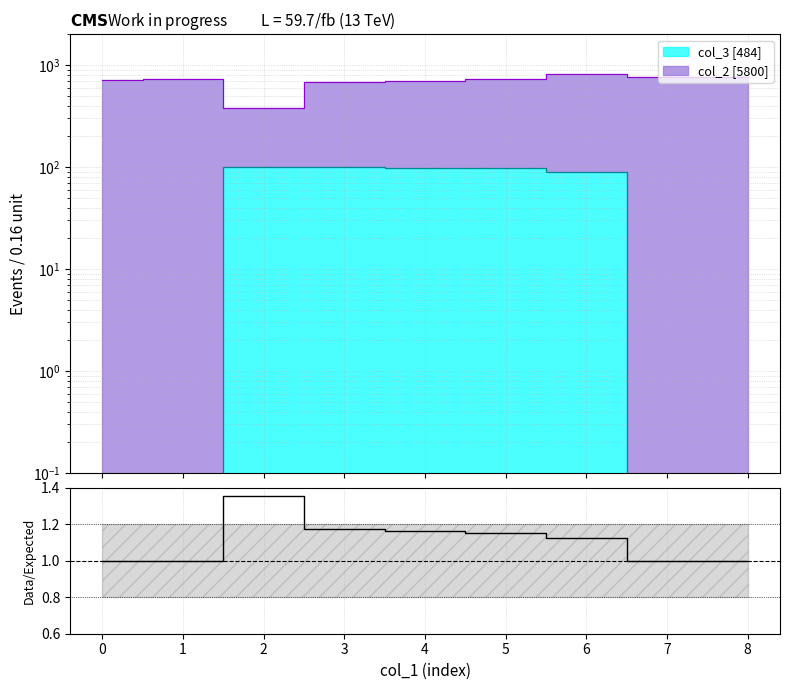

What position from the right is 4?

4